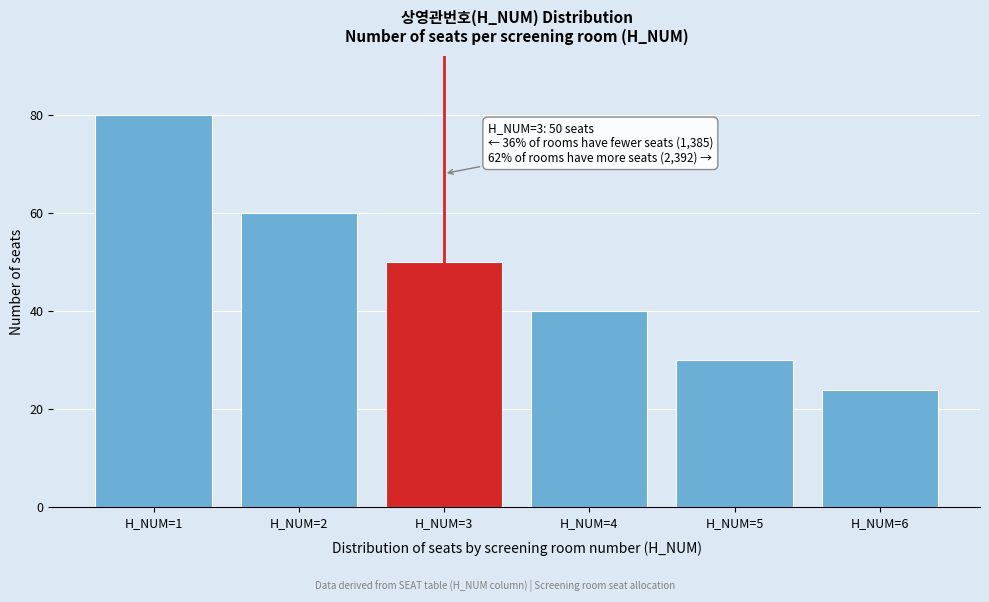

Reading right to left, list all the values displayed in this chart.

H_NUM=6=24	H_NUM=5=30	H_NUM=4=40	H_NUM=3=50	H_NUM=2=60	H_NUM=1=80